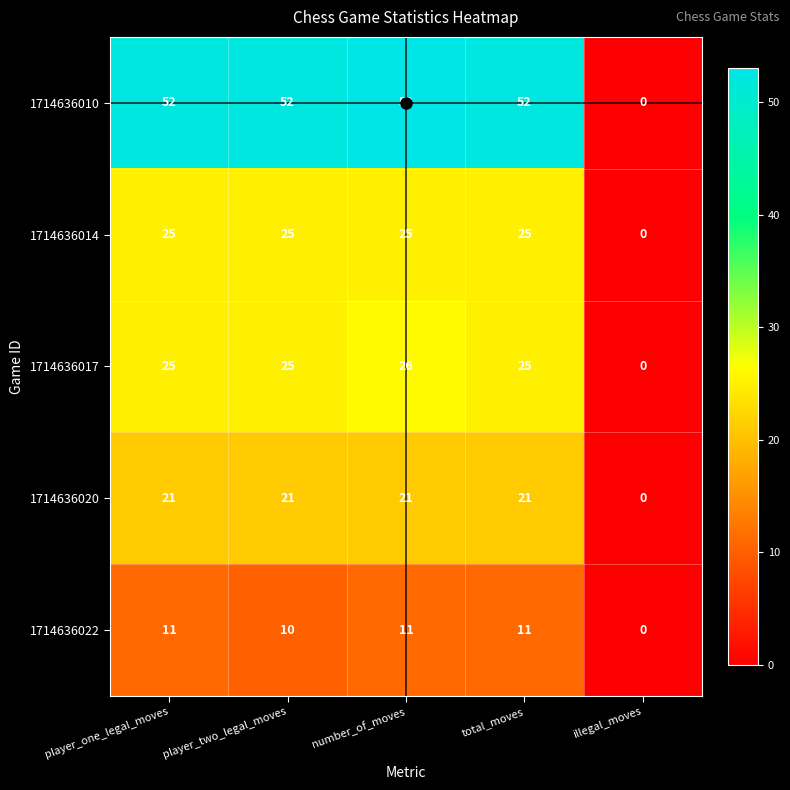

Is it true that 1714636010 equals 35 at player_two_legal_moves?

False